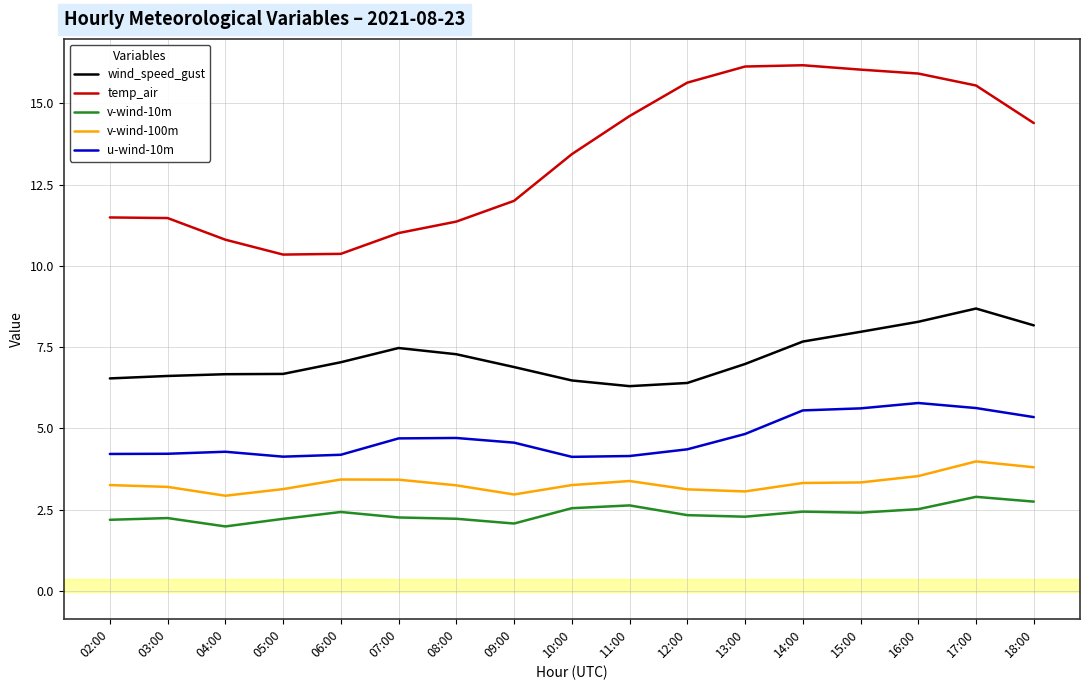

Is the value of u-wind-10m at 18:00 greater than the value of wind_speed_gust at 05:00?

No